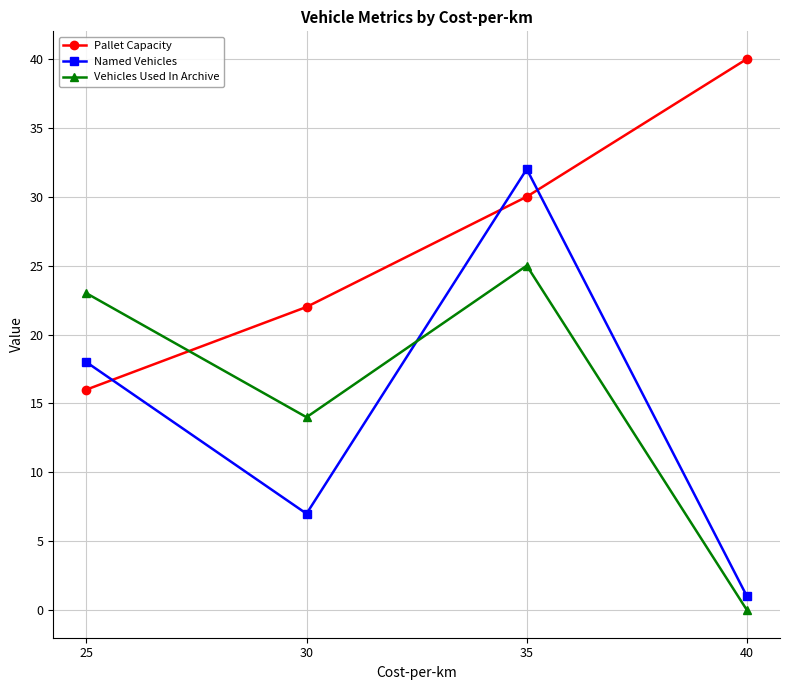

What is the value of the Named Vehicles point at the 3rd from the left?

32